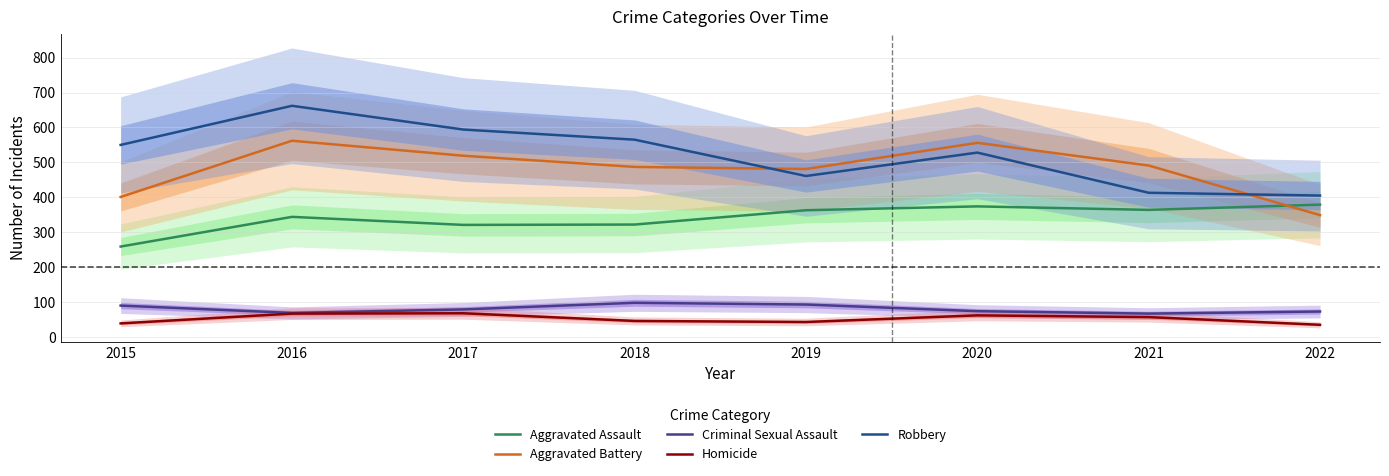

True or false: Robbery has a value of 528 at 2020.

True